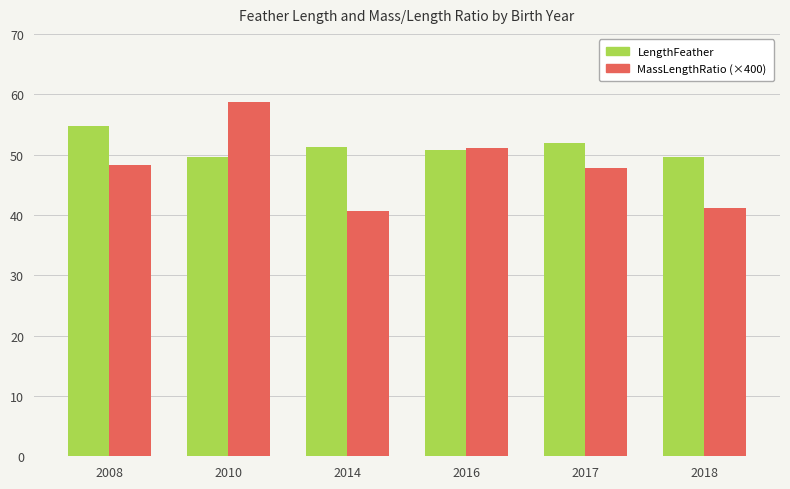

What is the approximate value of MassLengthRatio (×400) at 2014?

40.6